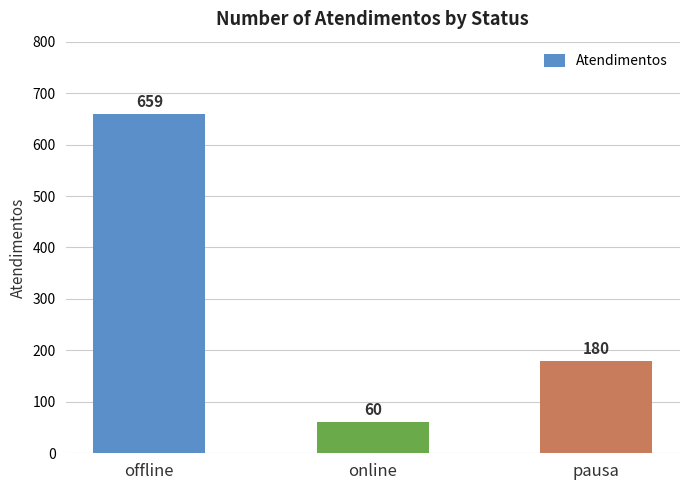

True or false: the data shows 180 at pausa.

True